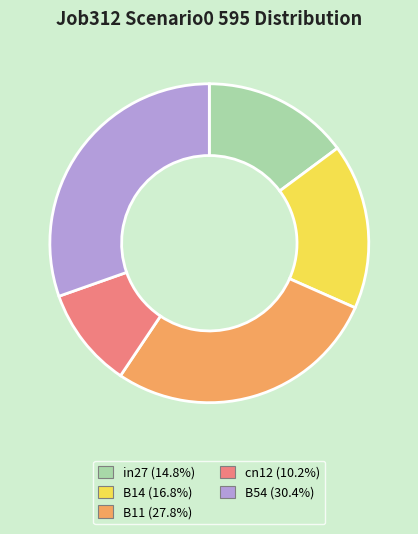

What is the smallest slice in the pie chart?

cn12